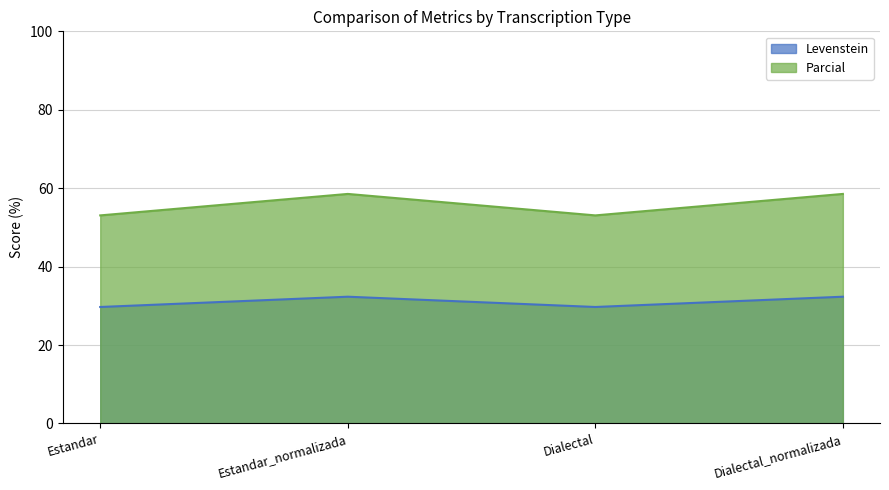

How many data points does each series have?

4